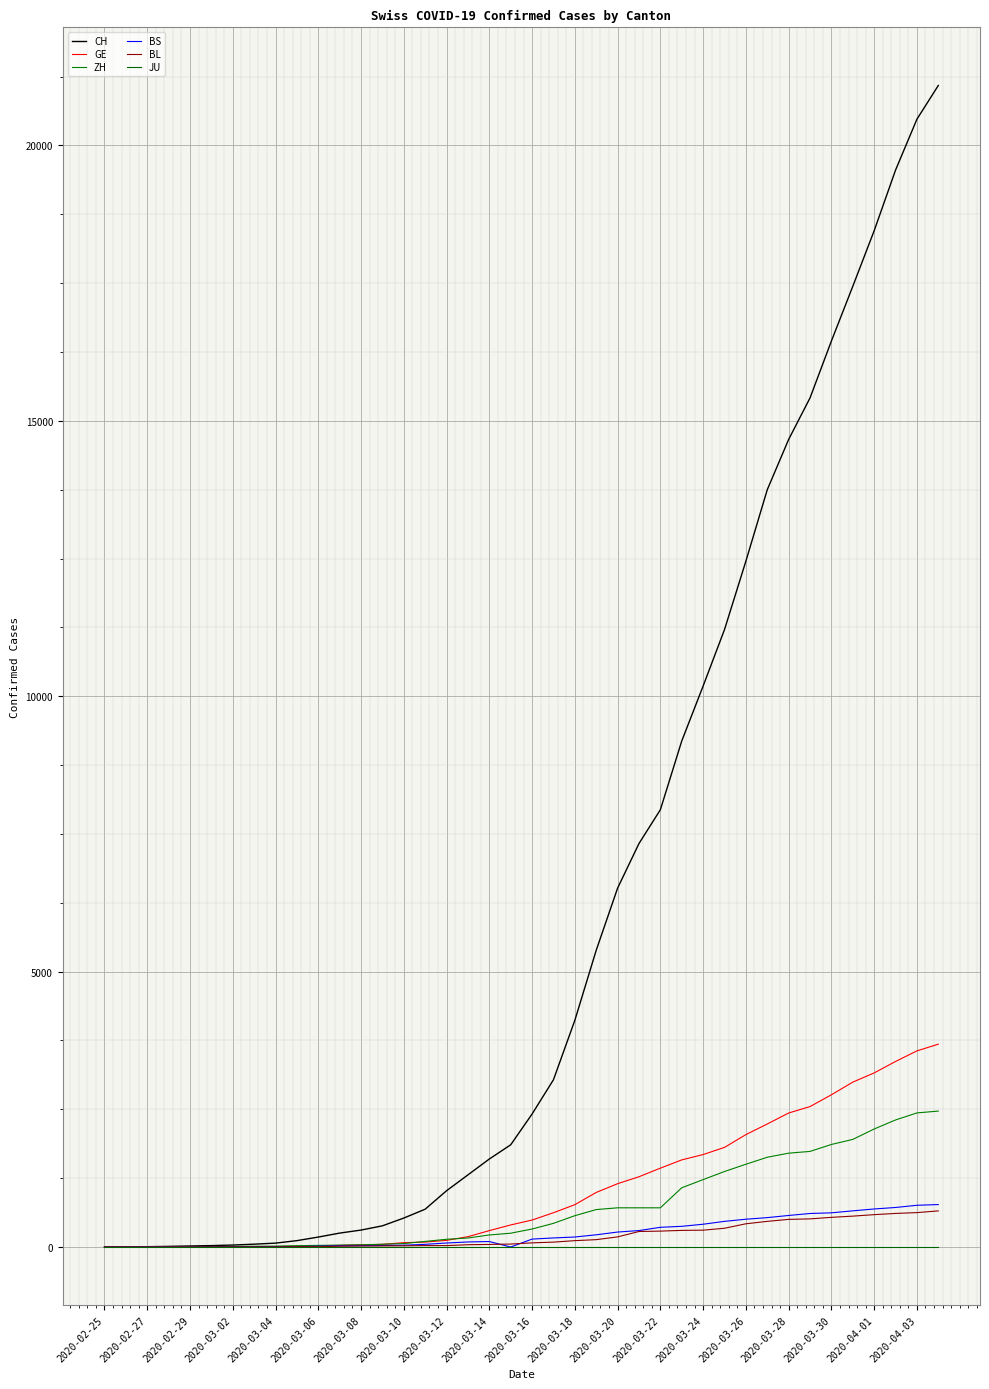

True or false: ZH and JU intersect in this chart.

False